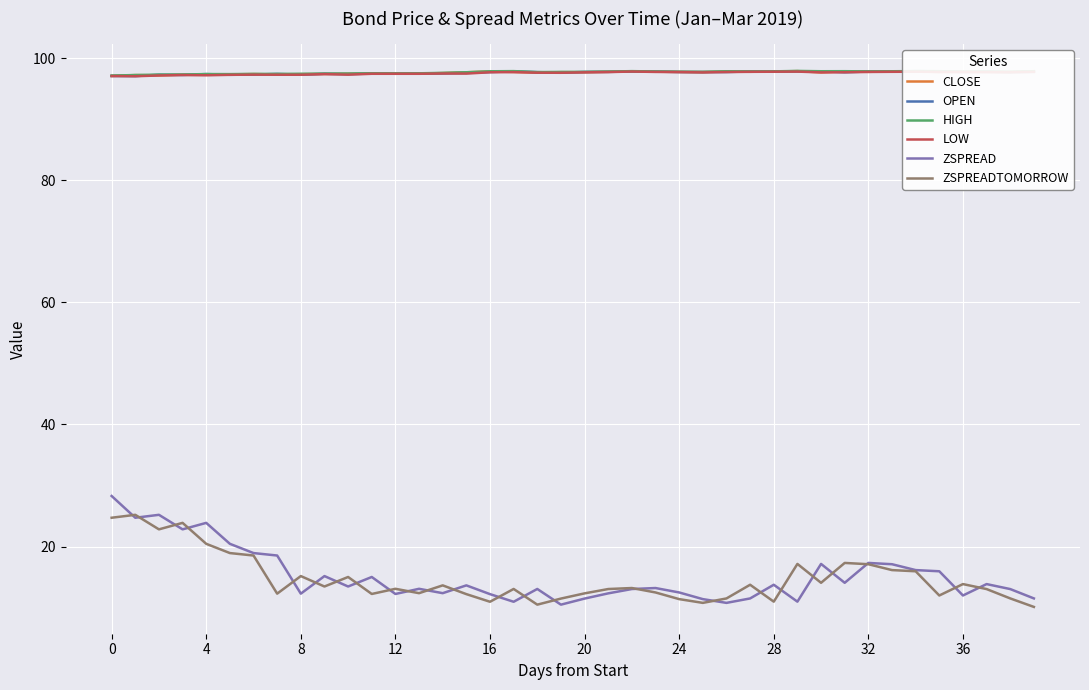

What is the approximate value of OPEN at 16?

97.8